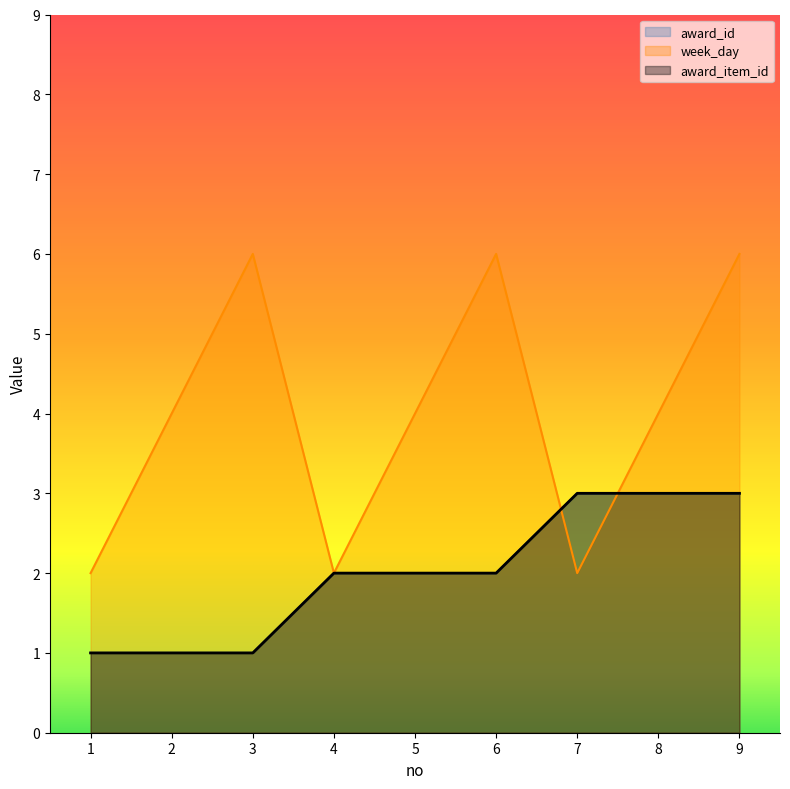

Count the week_day values in the range 2 to 6.

9